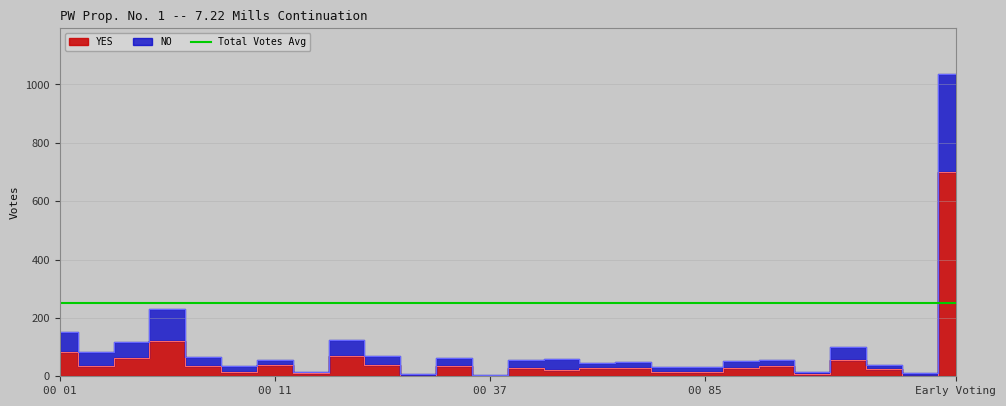

How many data points does each series have?

26